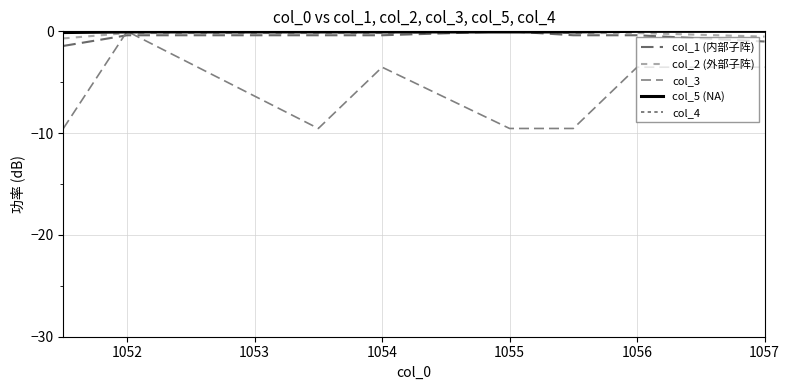

How many values in col_2 (外部子阵) are below zero?

7